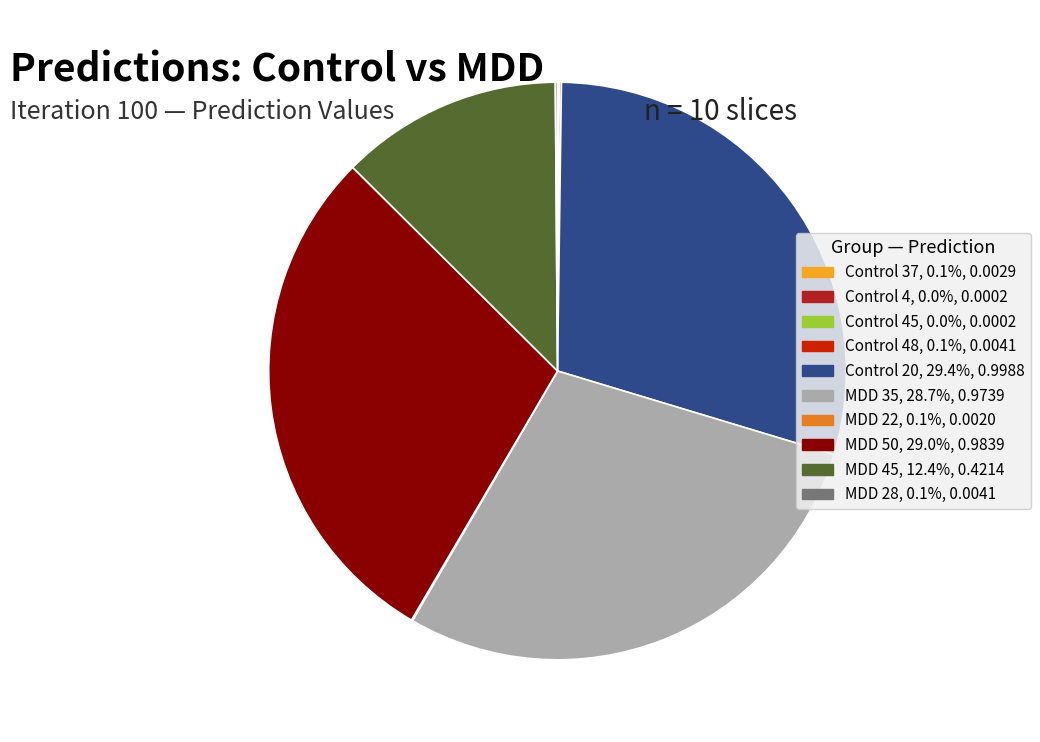

Is there any slice that represents more than half of the pie?

No